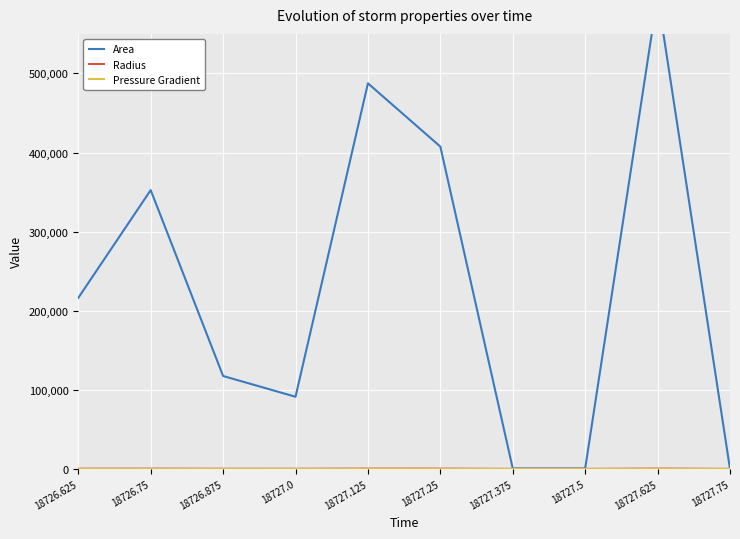

True or false: Area has a value of 216250.0 at 18726.625.

True